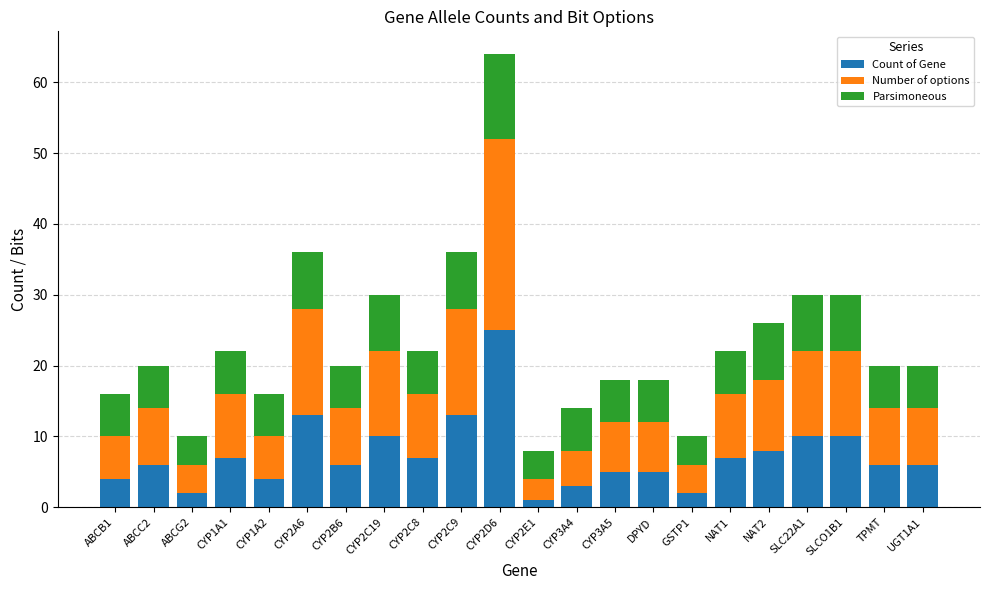

How many data points does each series have?

22